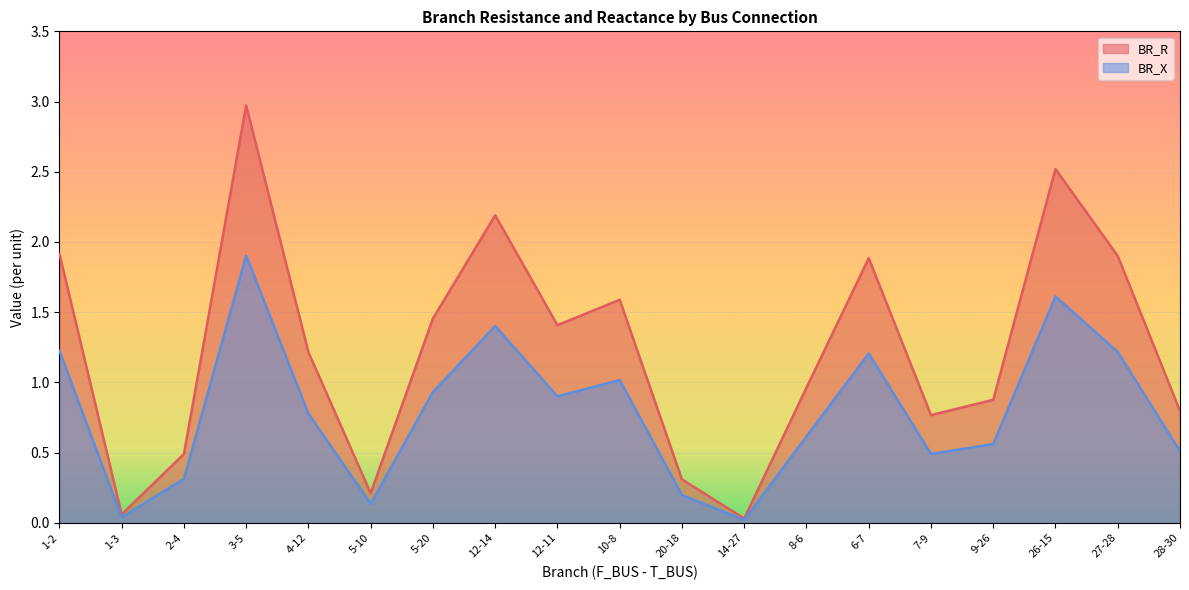

True or false: BR_X has a value of 0.2 at 2-4.

False